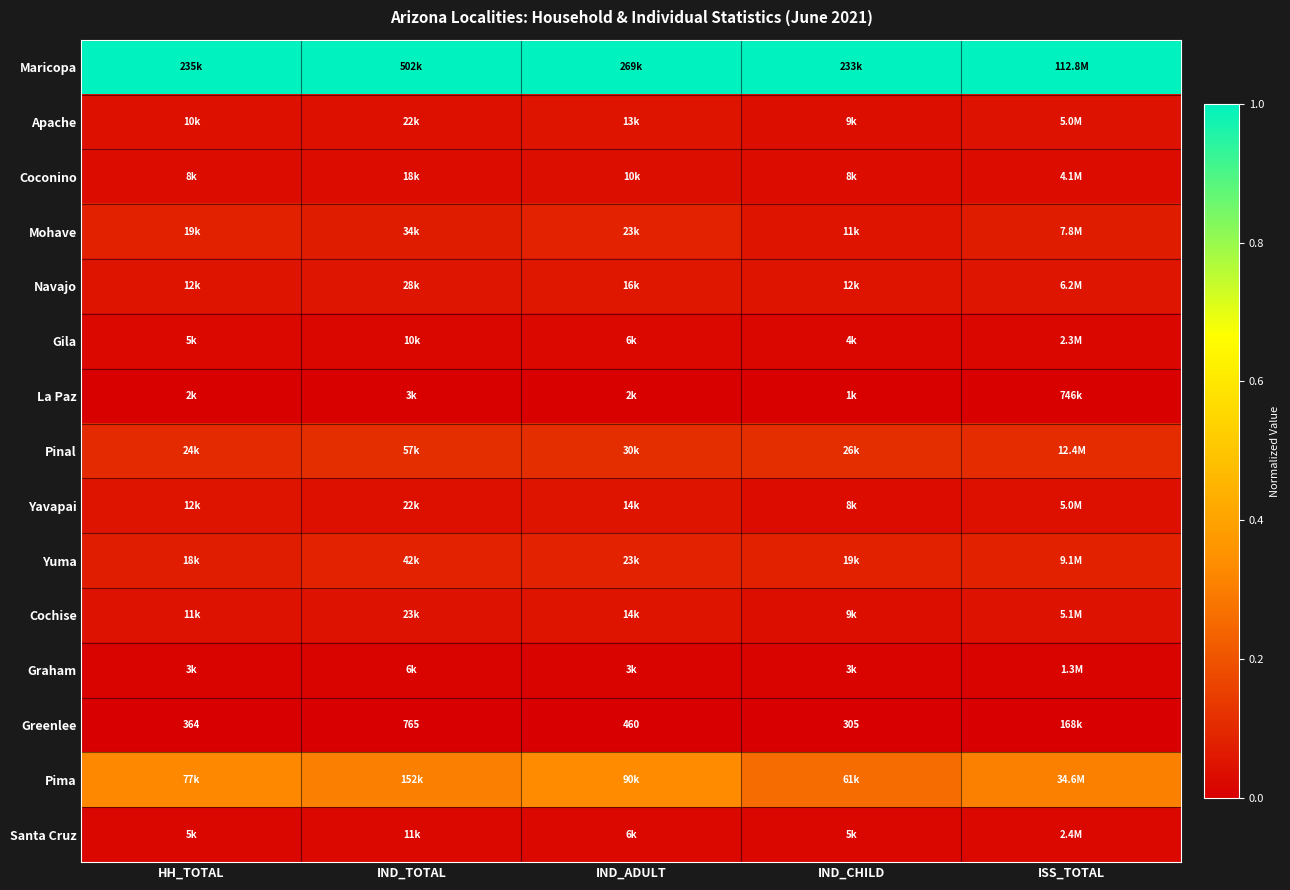

Rank the series by their maximum value, from lowest to highest.

Greenlee, La Paz, Graham, Gila, Santa Cruz, Coconino, Apache, Cochise, Yavapai, Navajo, Mohave, Yuma, Pinal, Pima, Maricopa